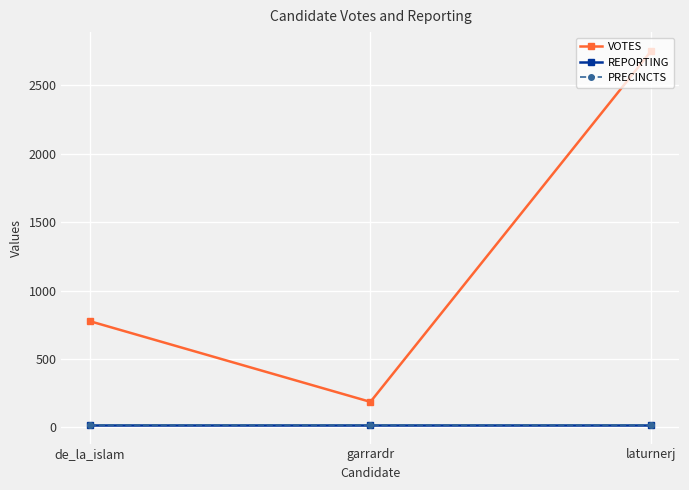

Is it true that PRECINCTS equals 30 at laturnerj?

False